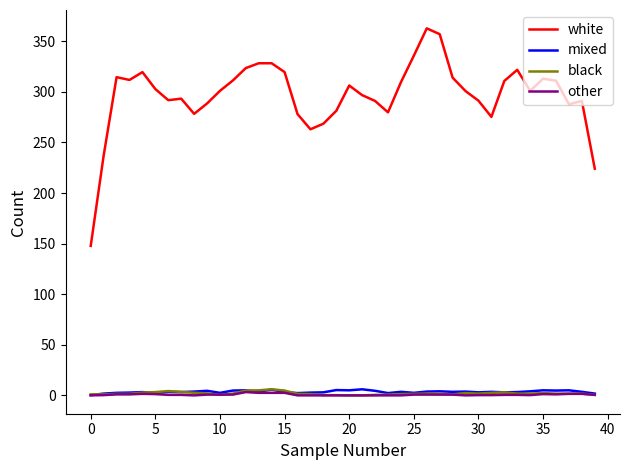

True or false: other and white cross at least once.

False